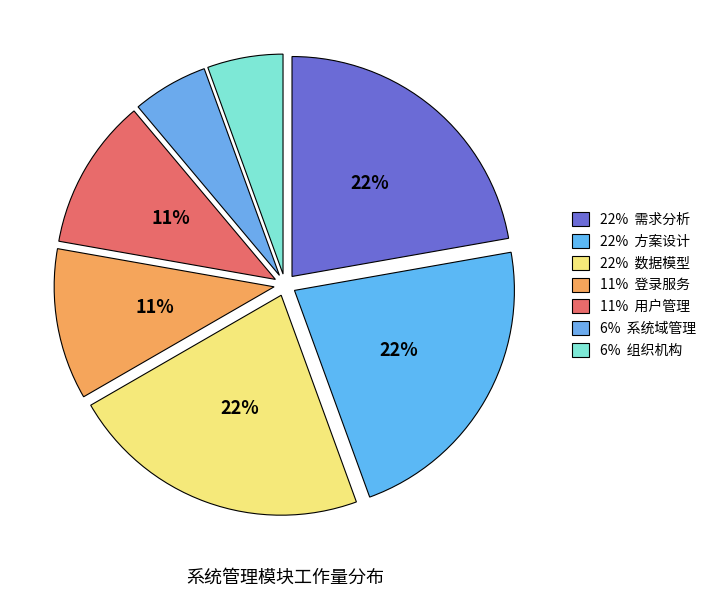

How many segments does this pie chart have?

7